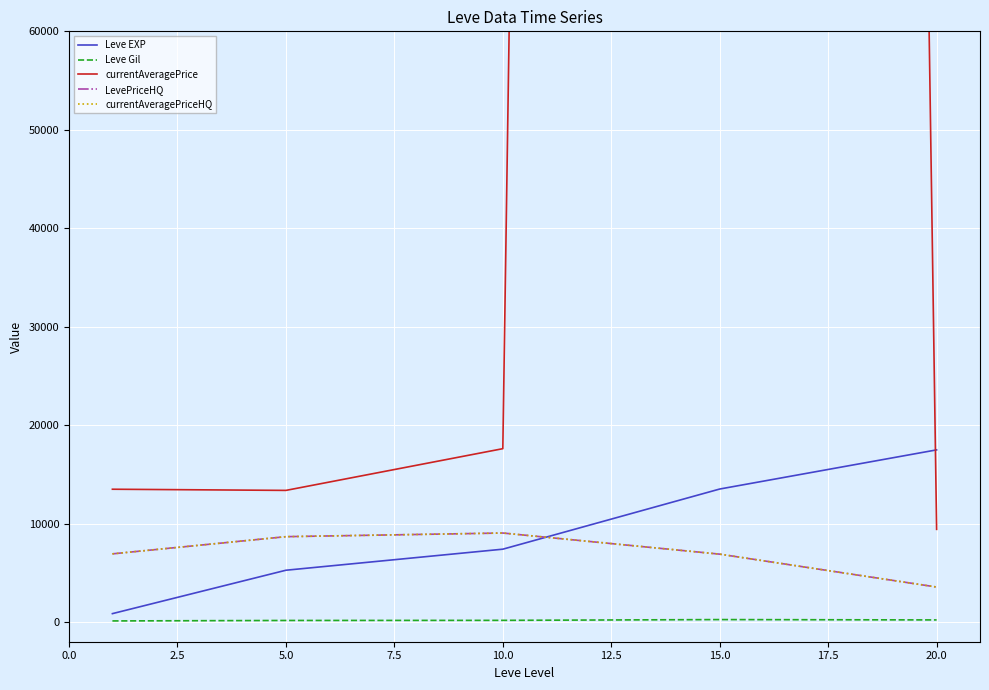

True or false: currentAveragePriceHQ and LevePriceHQ cross at least once.

False